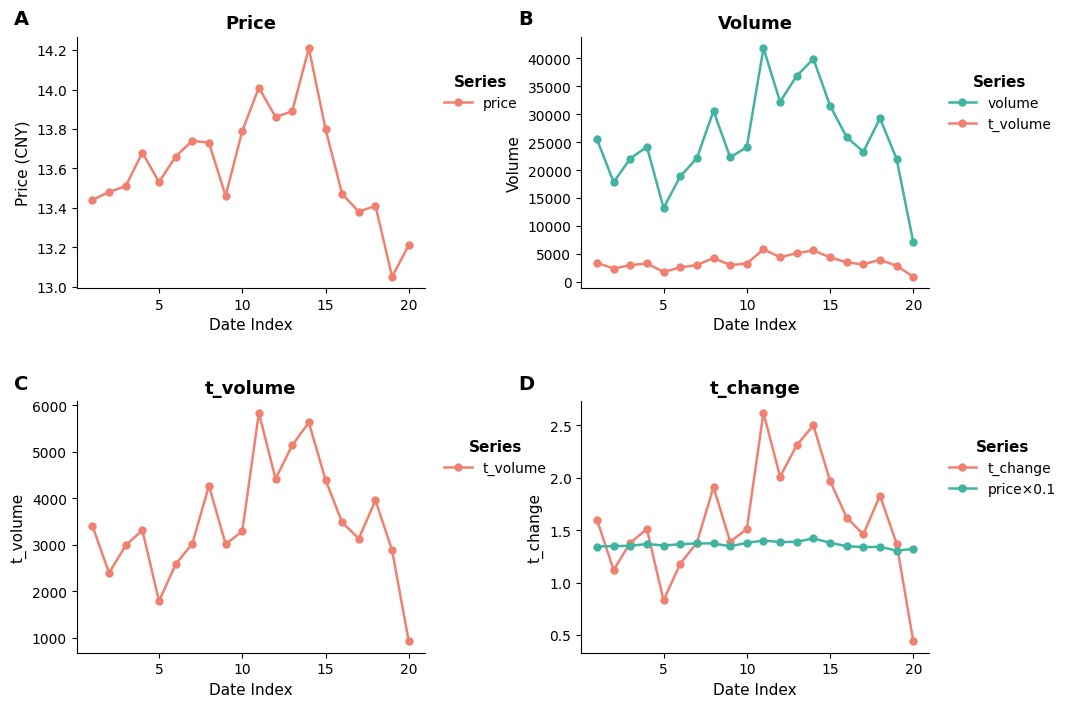

How many lines are shown in the chart?

5